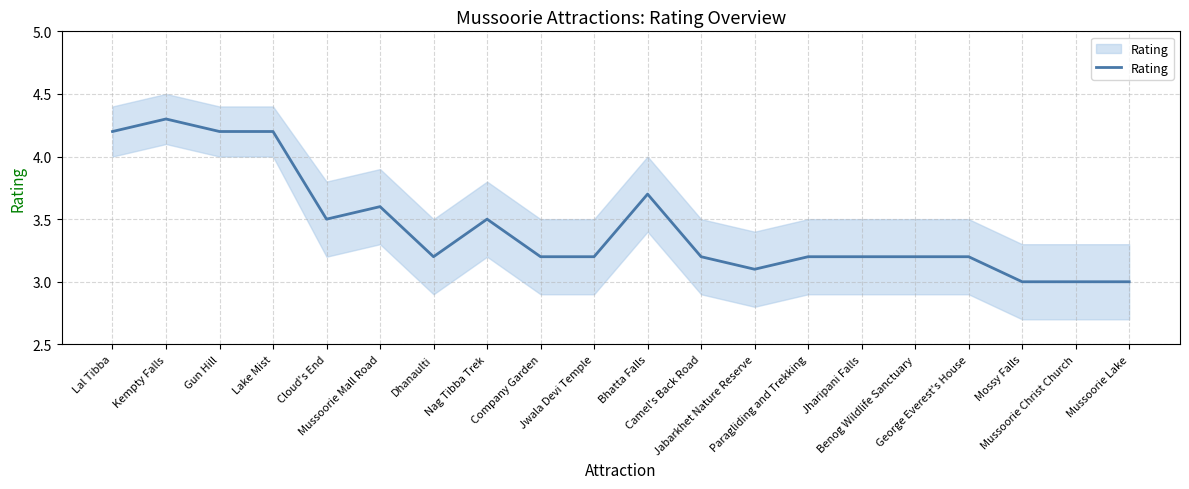

How many interior local valleys (lower than both neighbors) does the data have?

3